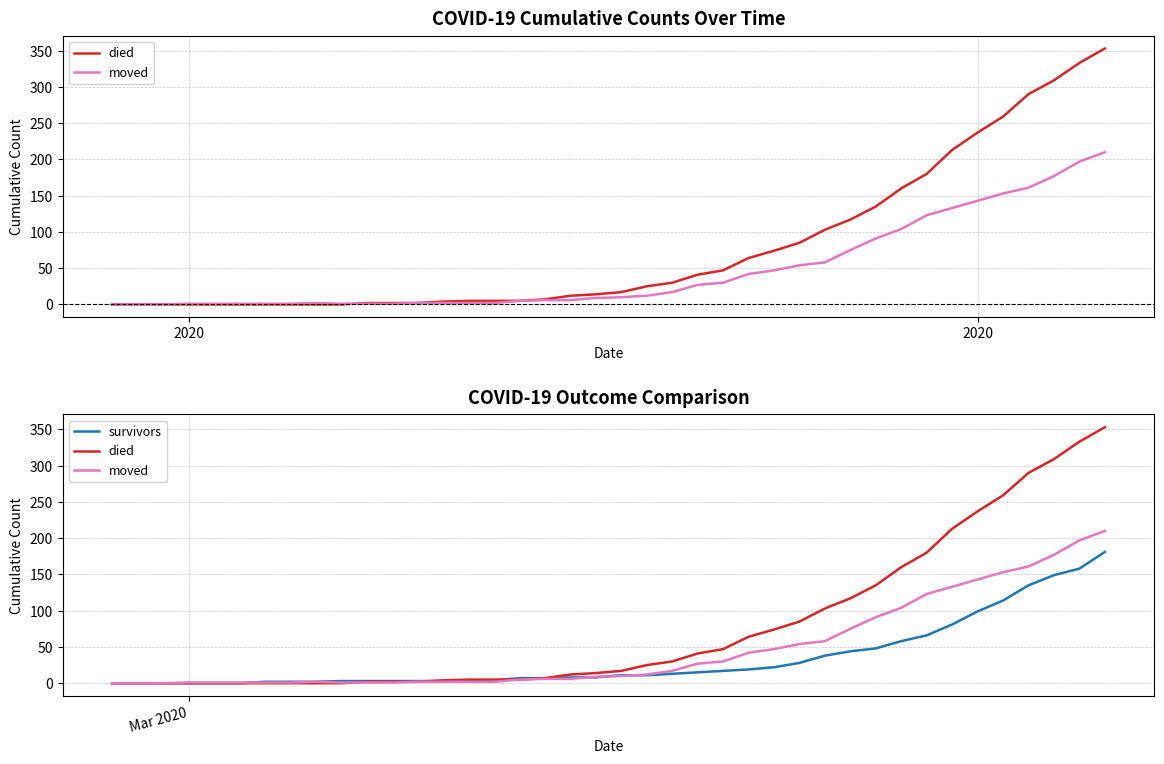

True or false: died and survivors intersect in this chart.

True